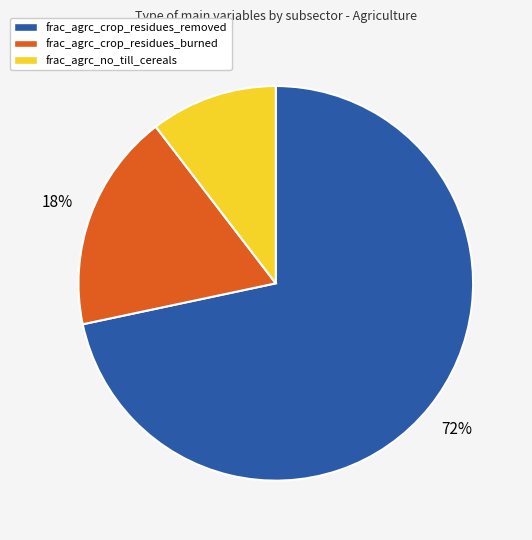

Is there any slice that represents more than half of the pie?

Yes